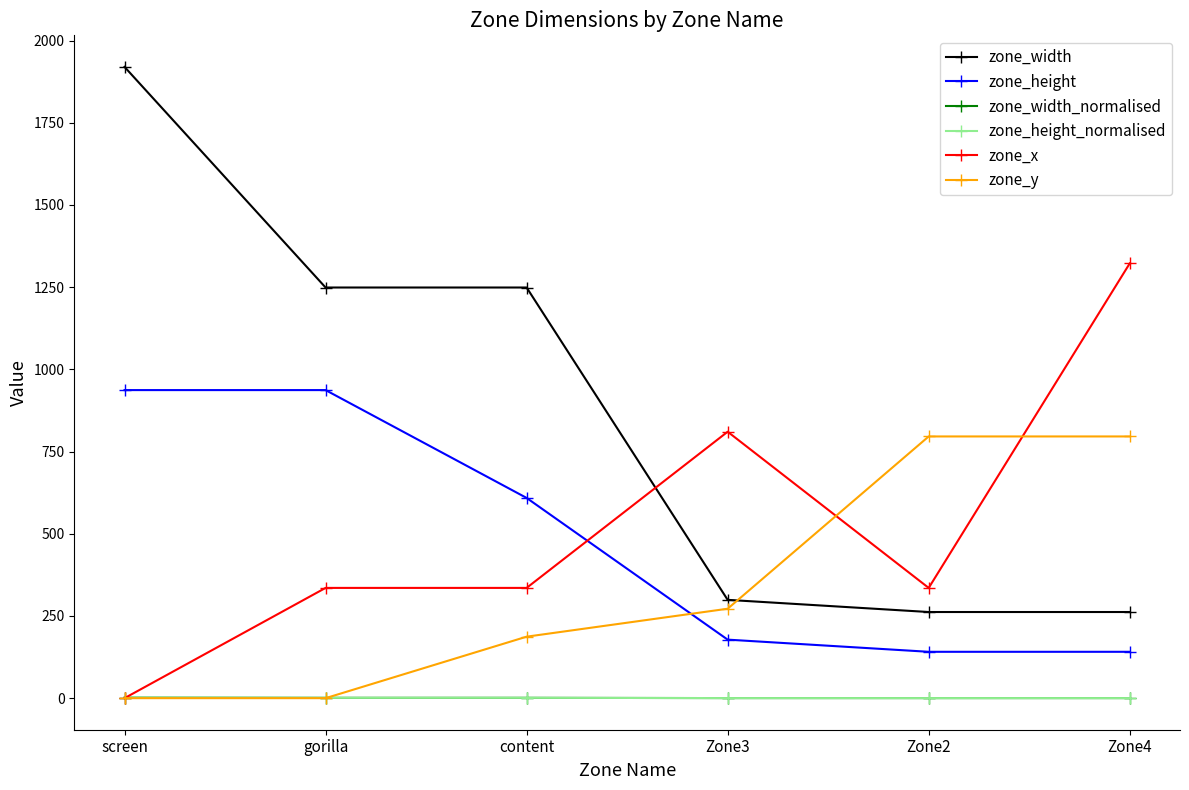

List the series in order of their peak value, highest first.

zone_width, zone_x, zone_height, zone_y, zone_width_normalised, zone_height_normalised